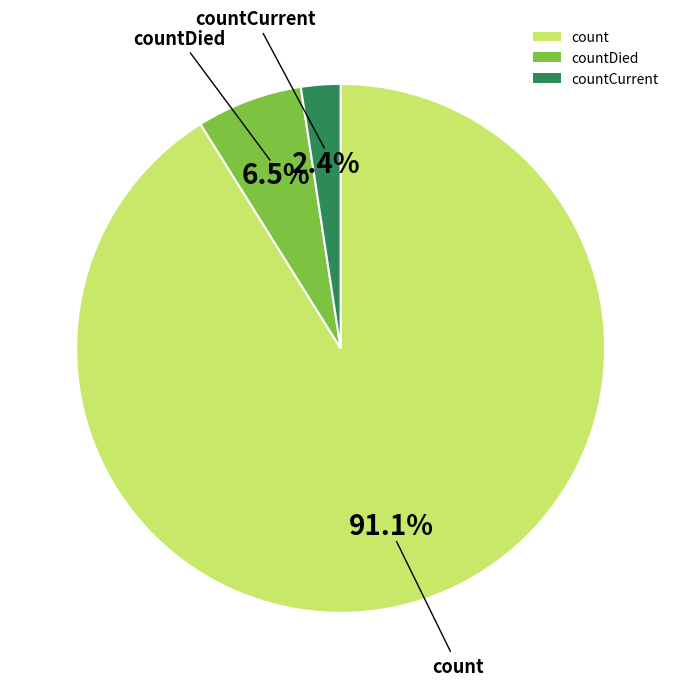

Which category has the biggest portion of the pie?

count